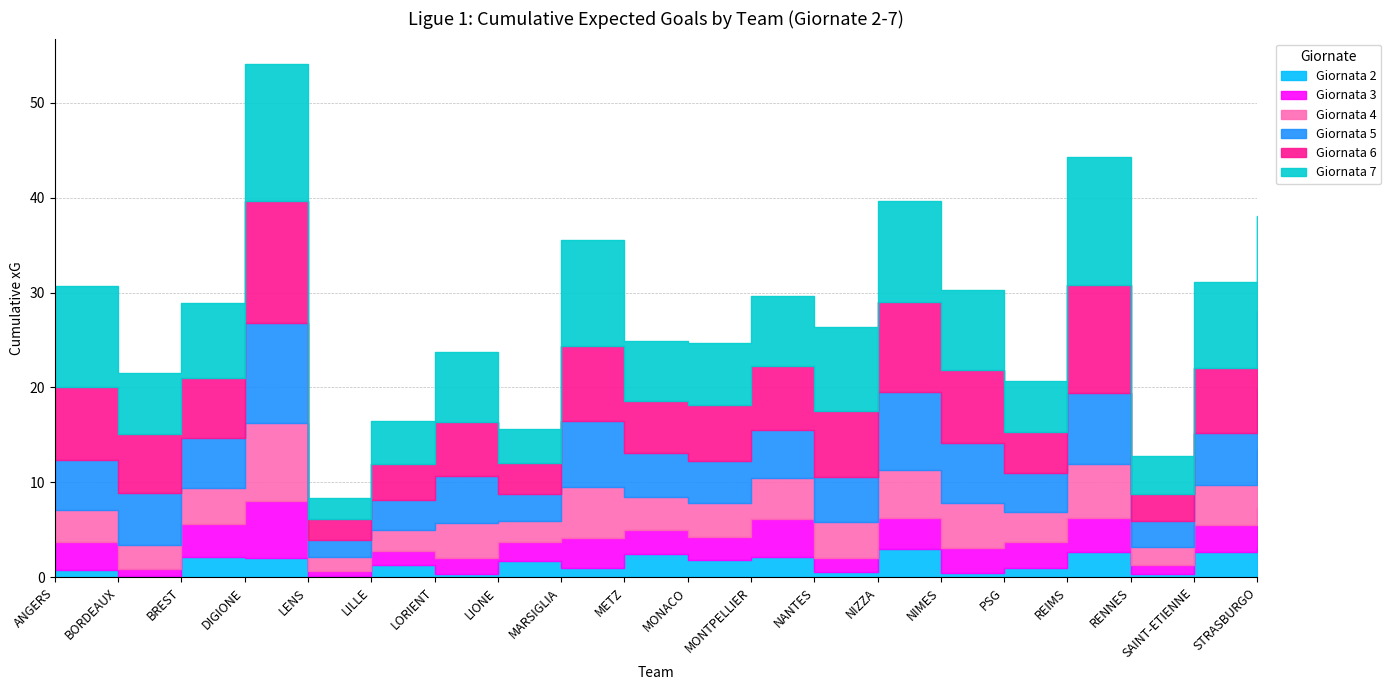

What is the difference between the second highest and minimum values in the Giornata 7 series?

11.2